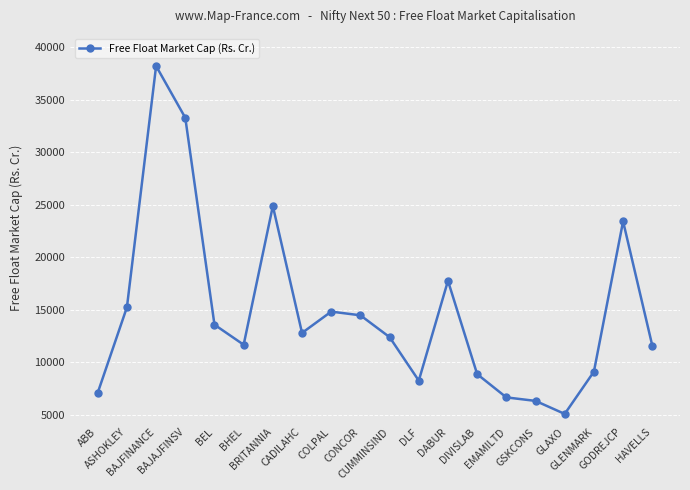

At which label does the data first exceed 12796?

ASHOKLEY